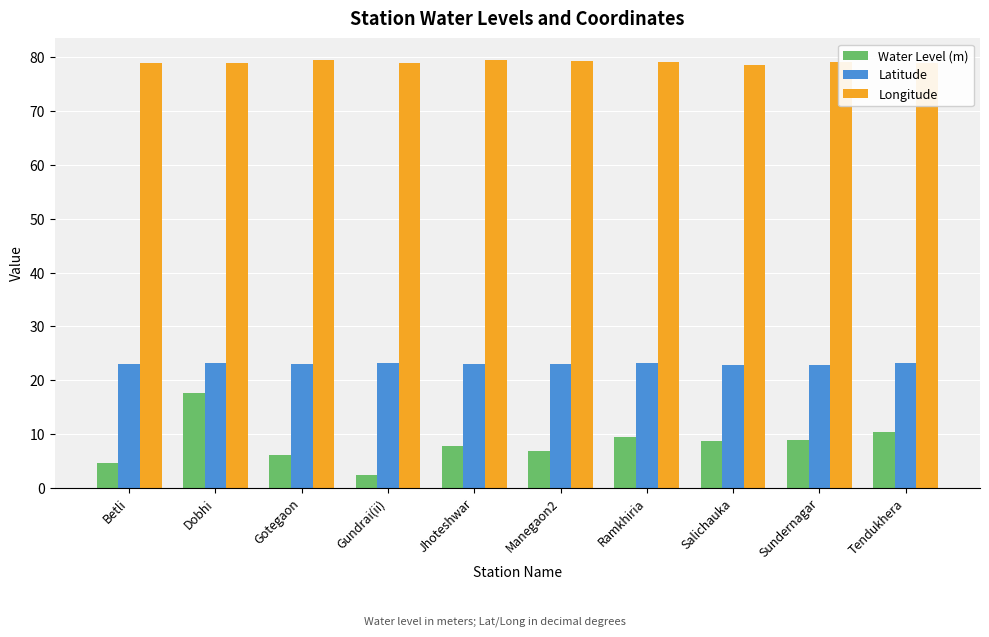

What position from the left is Gotegaon?

3